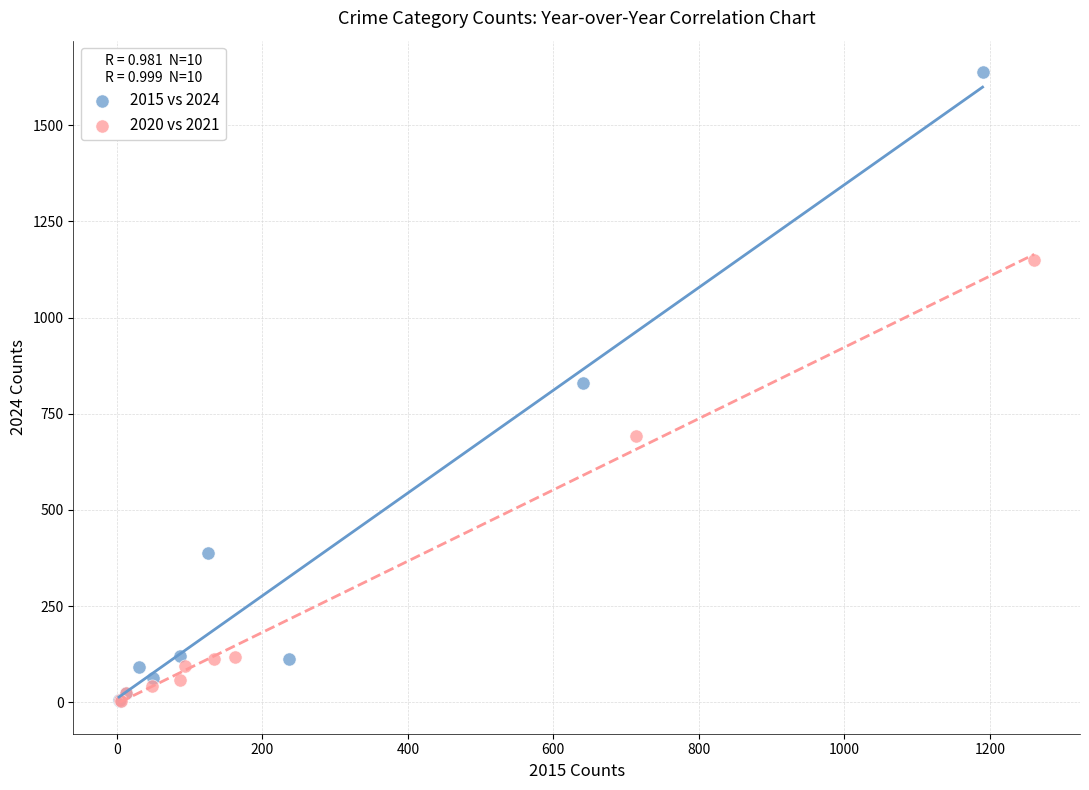

Which series has the largest Y range (max minus min)?

2015 vs 2024